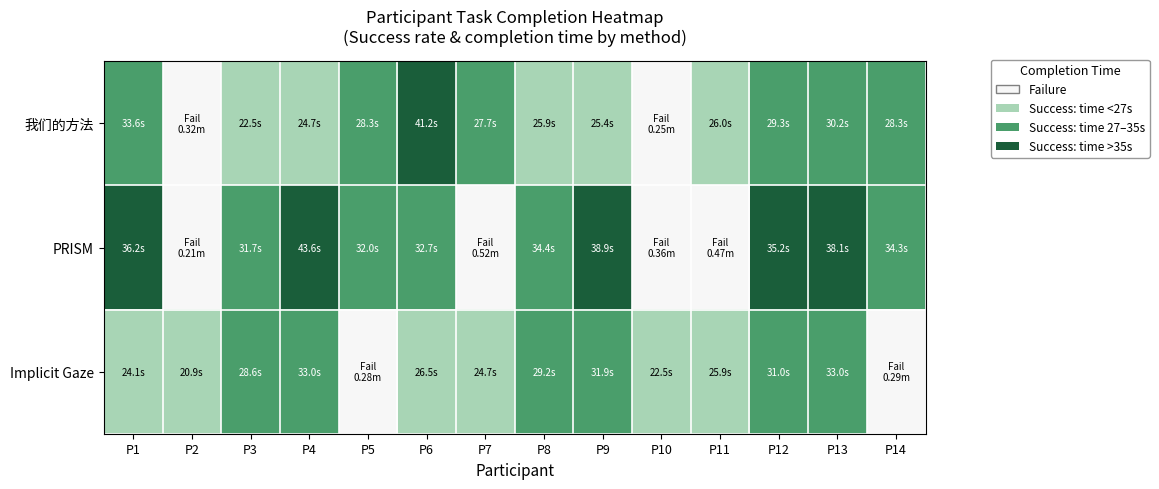

At how many categories does at least one series exceed 0?

14